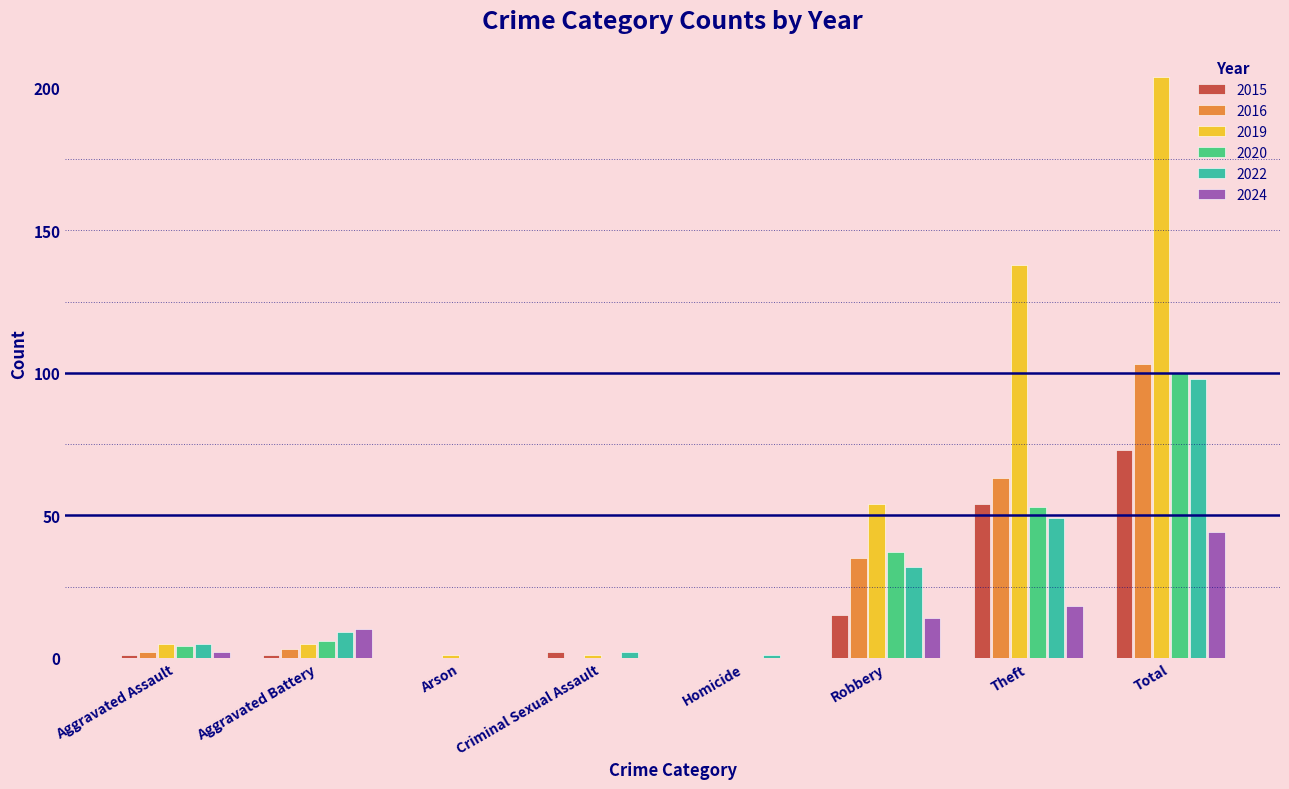

How many data points does each series have?

8